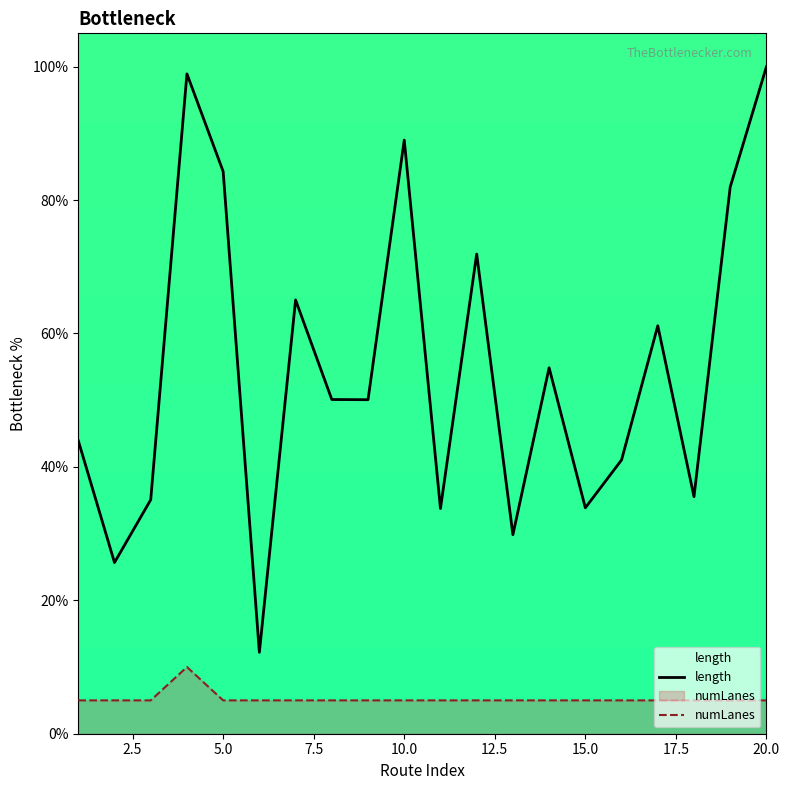

The numLanes series shows 5.0 at 10.0. True or false?

True